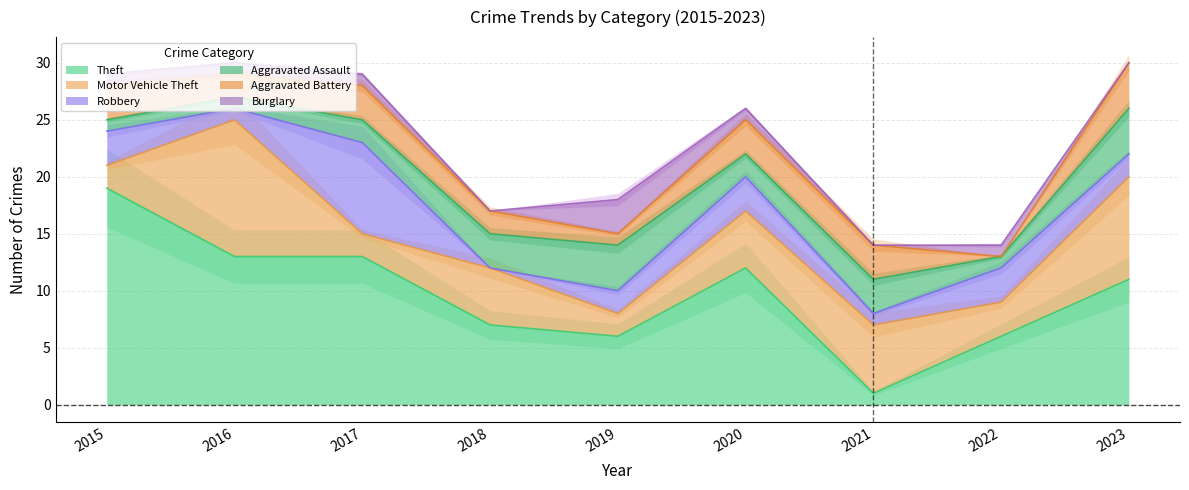

Reading left to right, what are all the values shown in this chart?

Theft: 2015=19	2016=13	2017=13	2018=7	2019=6	2020=12	2021=1	2022=6	2023=11
Motor Vehicle Theft: 2015=2	2016=12	2017=2	2018=5	2019=2	2020=5	2021=6	2022=3	2023=9
Robbery: 2015=3	2016=1	2017=8	2018=0	2019=2	2020=3	2021=1	2022=3	2023=2
Aggravated Assault: 2015=1	2016=1	2017=2	2018=3	2019=4	2020=2	2021=3	2022=1	2023=4
Aggravated Battery: 2015=3	2016=2	2017=3	2018=2	2019=1	2020=3	2021=3	2022=0	2023=4
Burglary: 2015=1	2016=1	2017=1	2018=0	2019=3	2020=1	2021=0	2022=1	2023=0